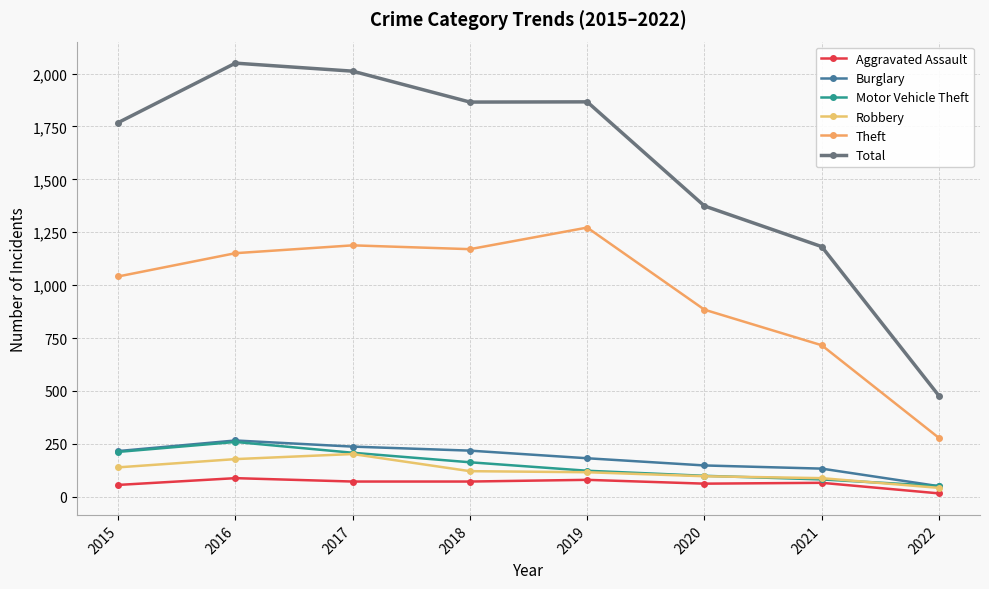

True or false: Burglary and Total cross at least once.

False